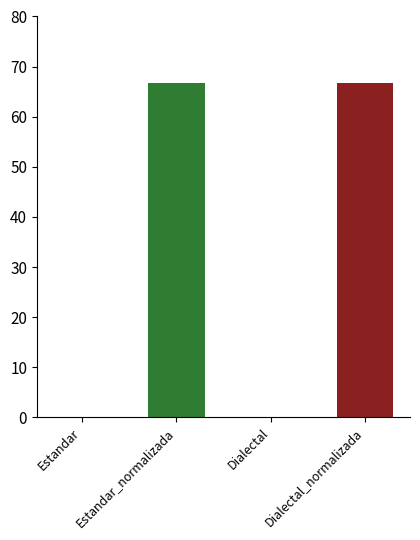

What is the label of the 2nd bar from the left?

Estandar_normalizada